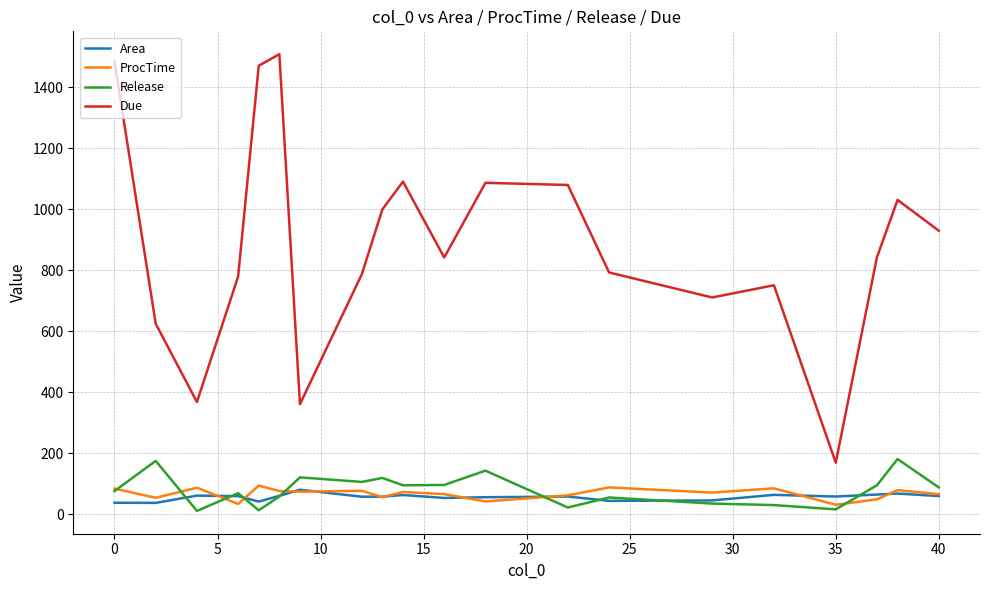

What is the sum of all Due values?

17714.0